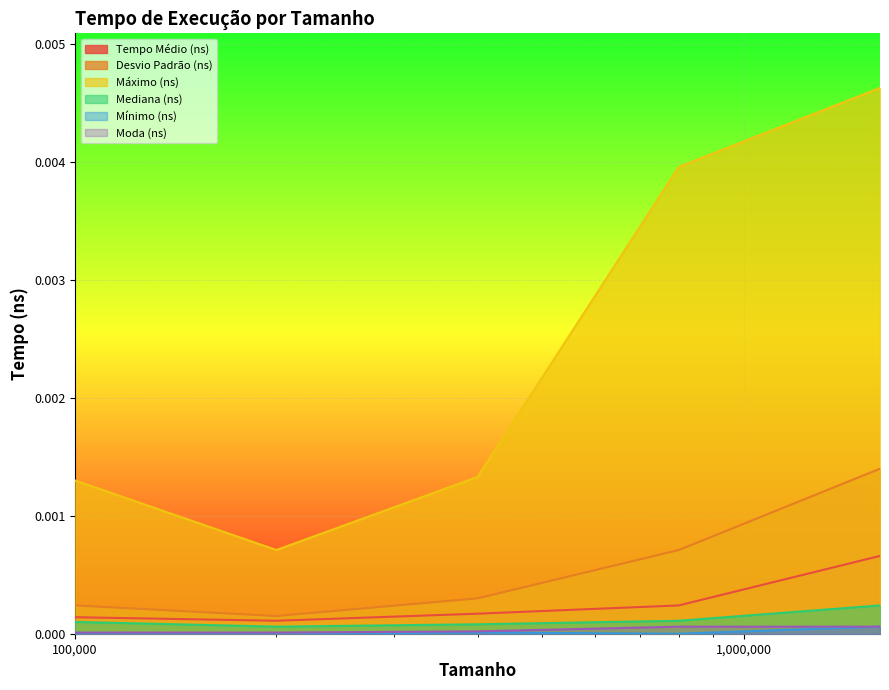

Rank the series at 1600000 from highest to lowest value.

Máximo (ns), Desvio Padrão (ns), Tempo Médio (ns), Mediana (ns), Mínimo (ns), Moda (ns)